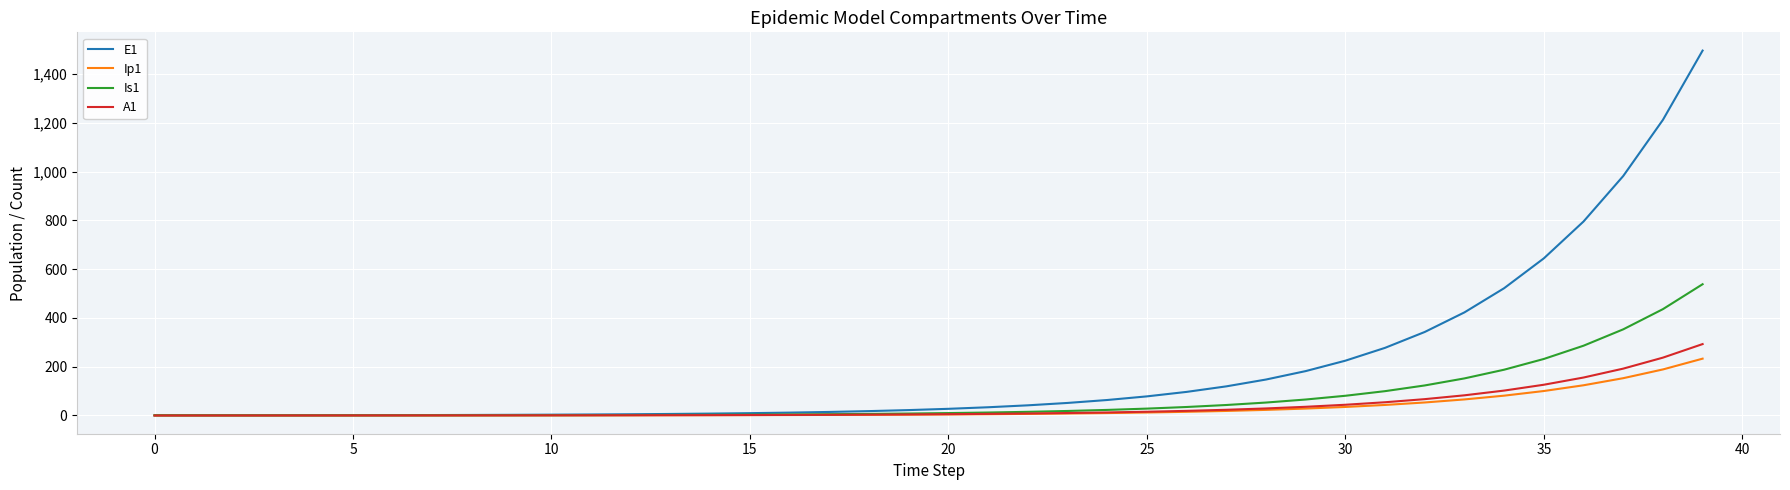

Which series has the largest range (max minus min)?

E1